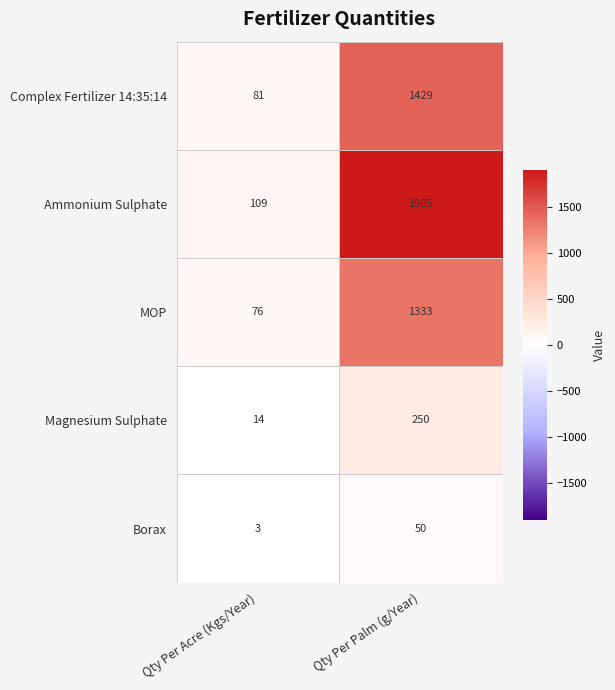

Reading left to right, list all the values displayed in this chart.

Complex Fertilizer 14:35:14: Qty Per Acre (Kgs/Year)=81	Qty Per Palm (g/Year)=1429
Ammonium Sulphate: Qty Per Acre (Kgs/Year)=109	Qty Per Palm (g/Year)=1905
MOP: Qty Per Acre (Kgs/Year)=76	Qty Per Palm (g/Year)=1333
Magnesium Sulphate: Qty Per Acre (Kgs/Year)=14	Qty Per Palm (g/Year)=250
Borax: Qty Per Acre (Kgs/Year)=3	Qty Per Palm (g/Year)=50